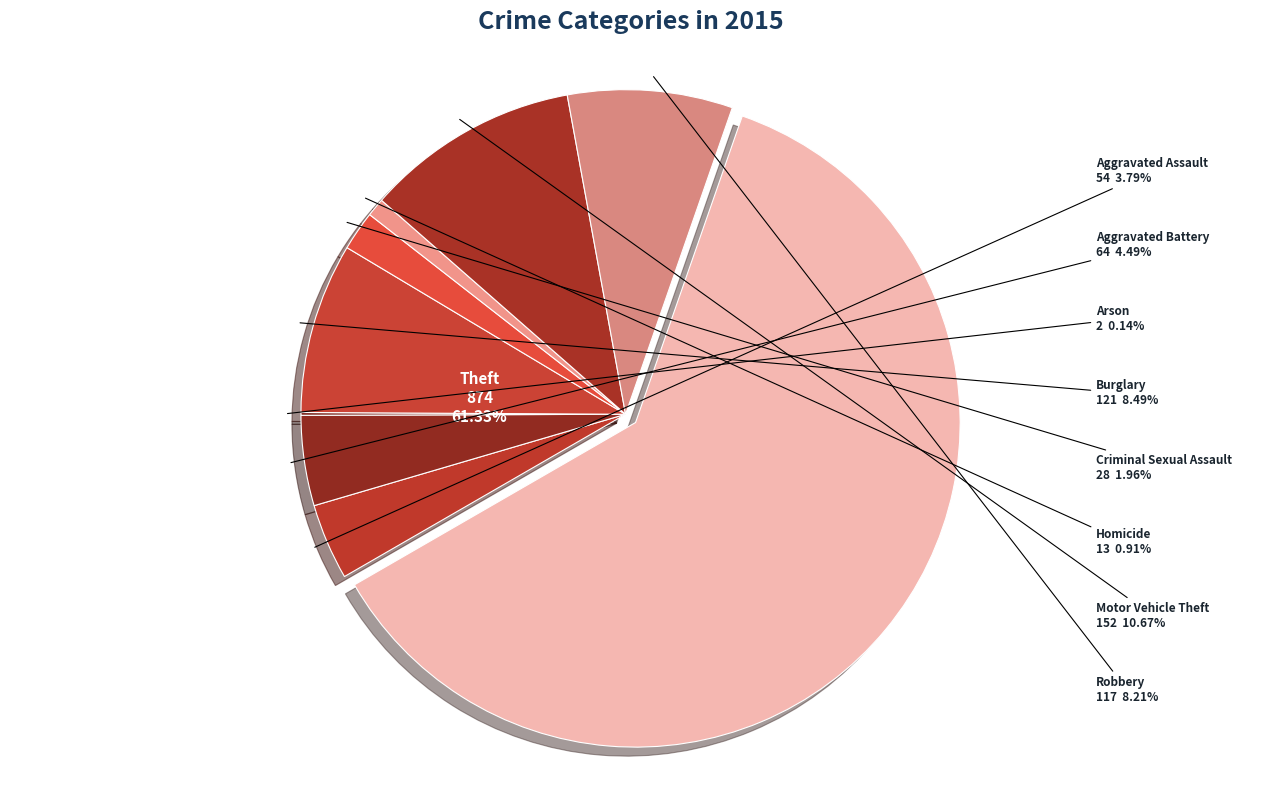

To the nearest percent, what is the difference between the Theft and Criminal Sexual Assault slice percentages?

59%